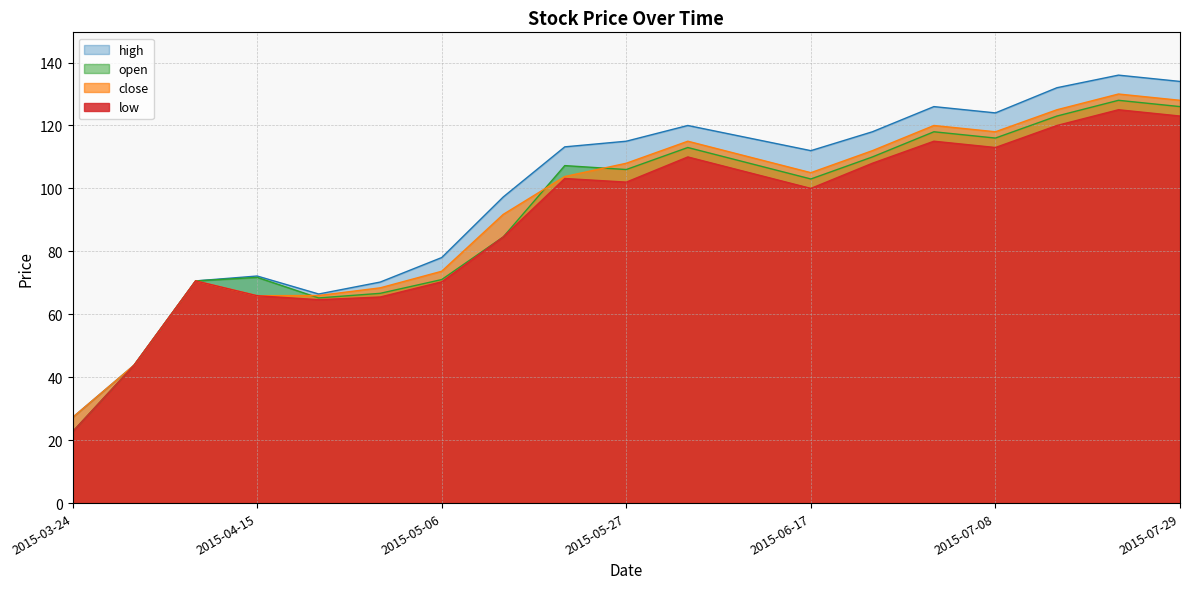

How many lines are shown in the chart?

4